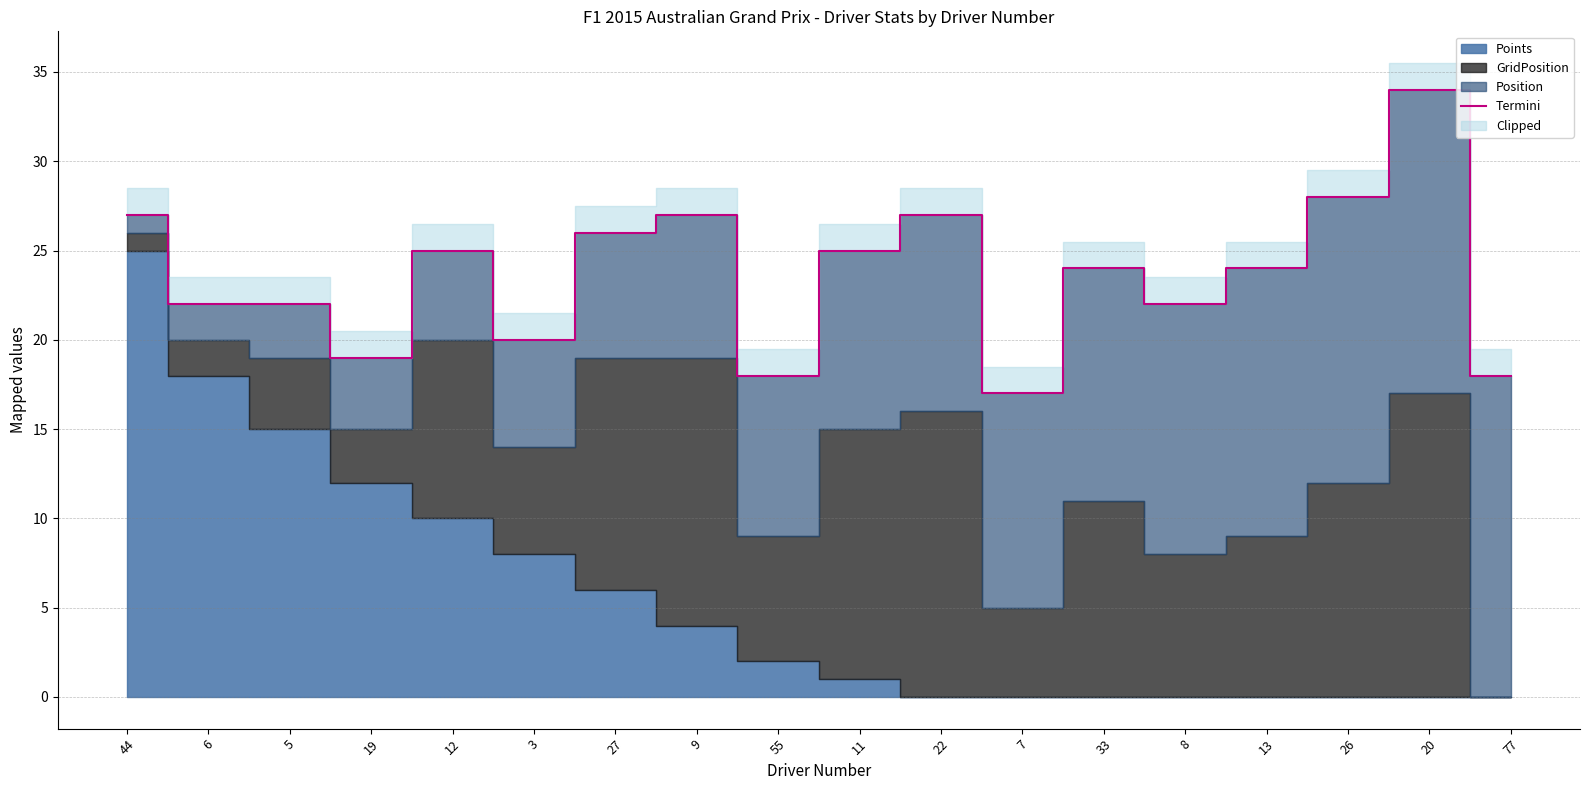

Where is the data nearest to the value 25?

12